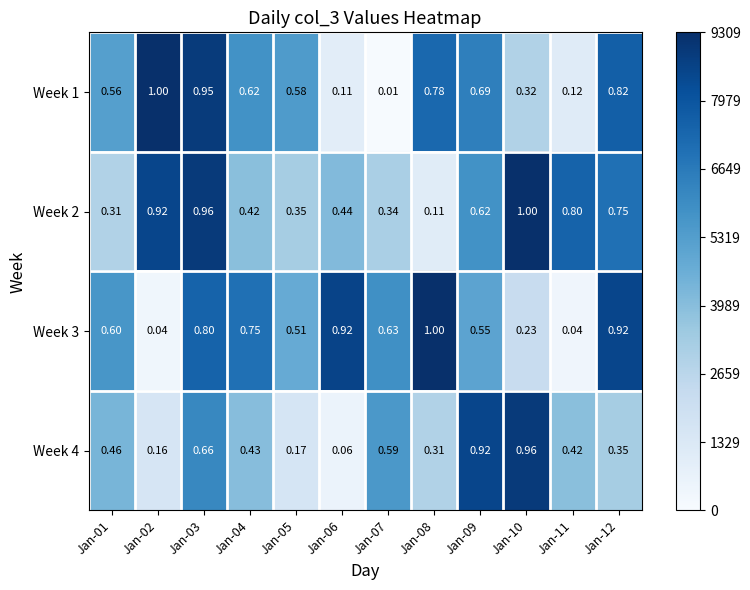

Is the value of Week 2 at Jan-05 greater than the value of Week 4 at Jan-11?

No